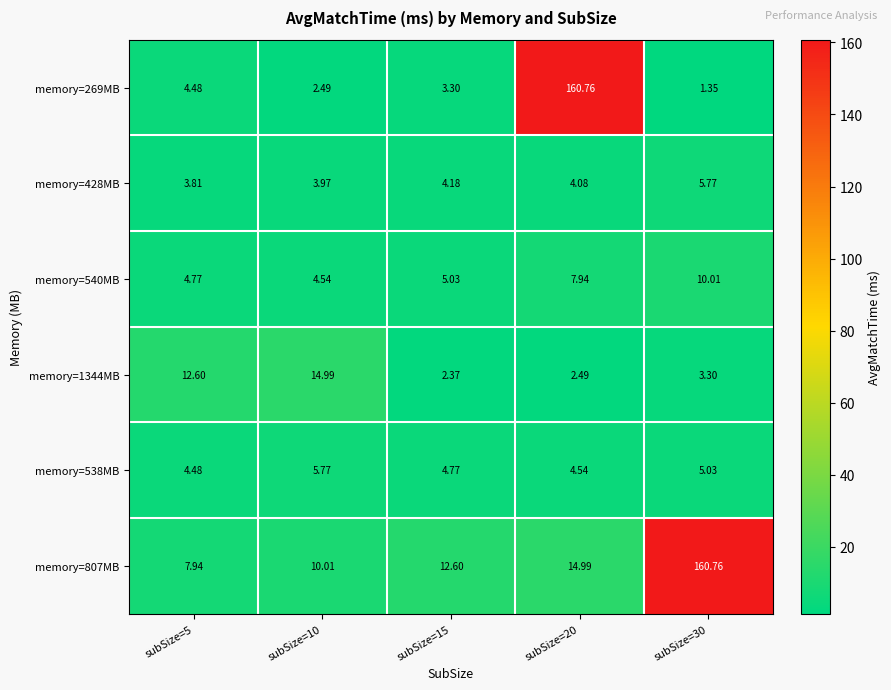

Is the value of memory=269MB at subSize=10 greater than the value of memory=1344MB at subSize=10?

No